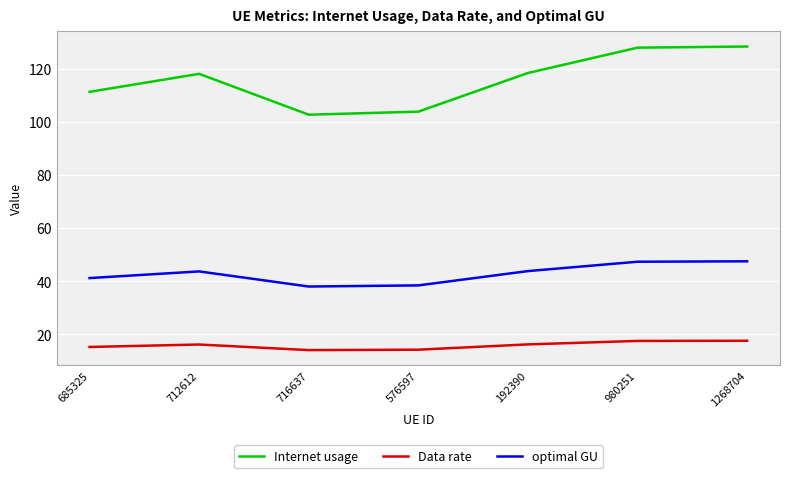

True or false: optimal GU and Internet usage cross at least once.

False